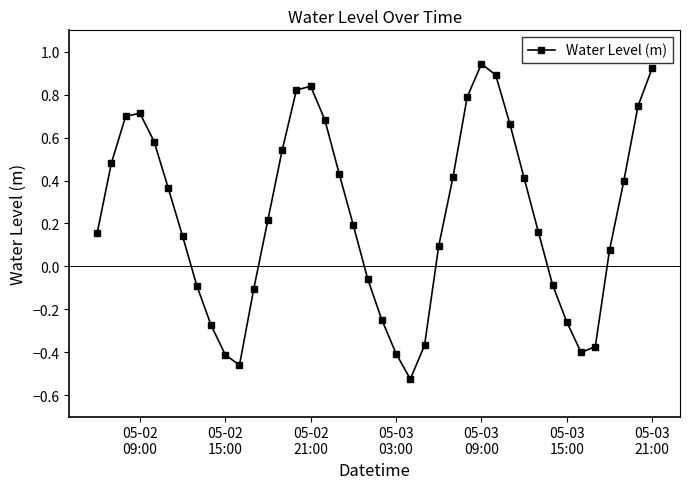

How many points are lower than both their immediate neighbors (excluding endpoints)?

3